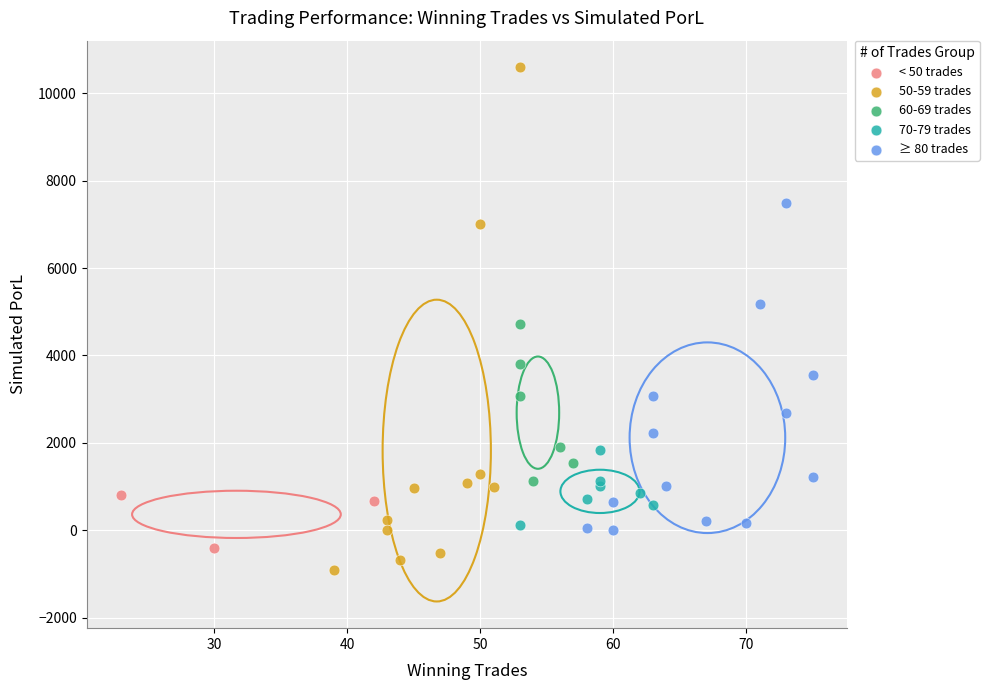

Which series has the largest Y range (max minus min)?

50-59 trades